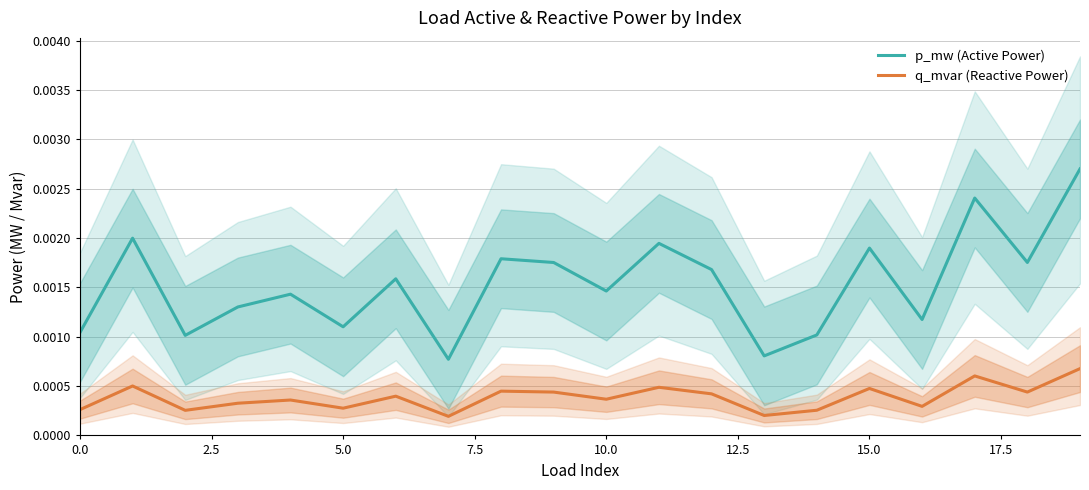

Count the number of data series in this chart.

2